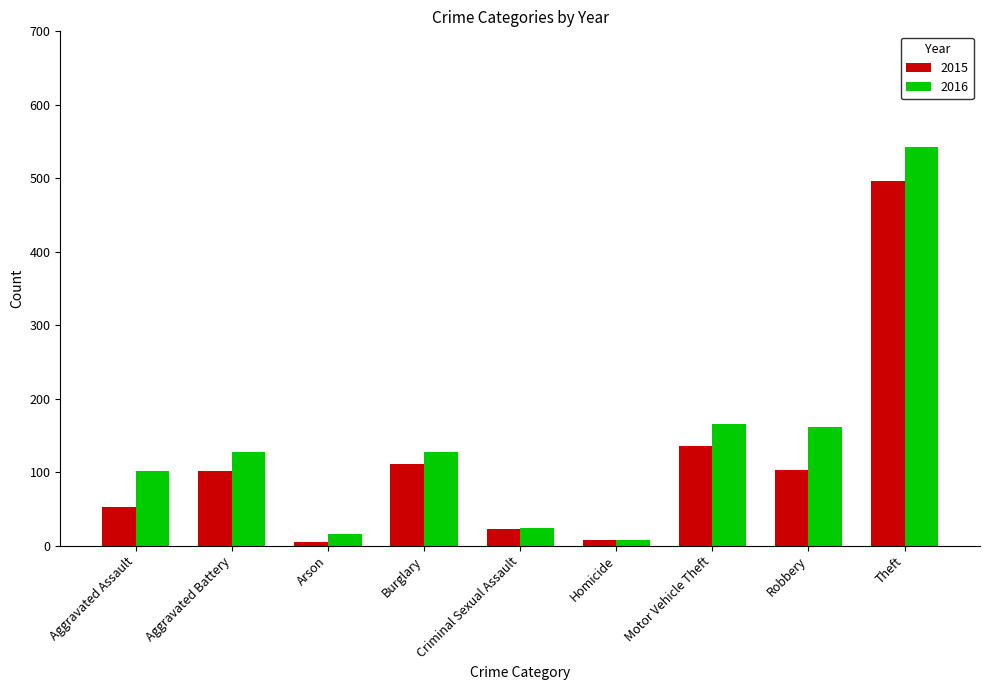

The value of 2015 at Aggravated Battery is 102. True or false?

True